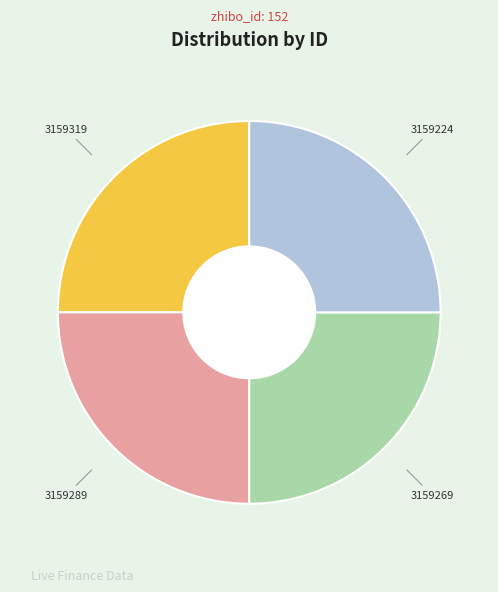

Does 3159224 account for over 50% of the chart?

No